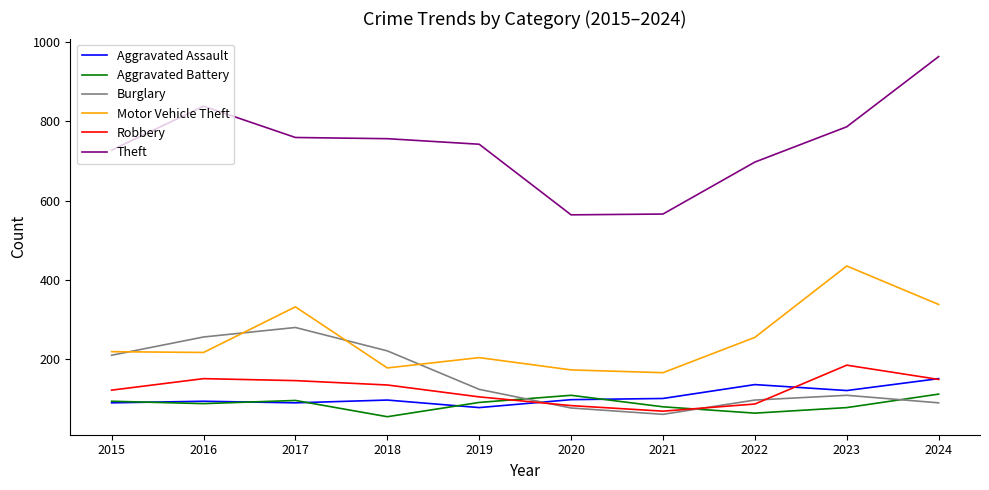

Between 2019 and 2020, which series saw the biggest shift?

Theft